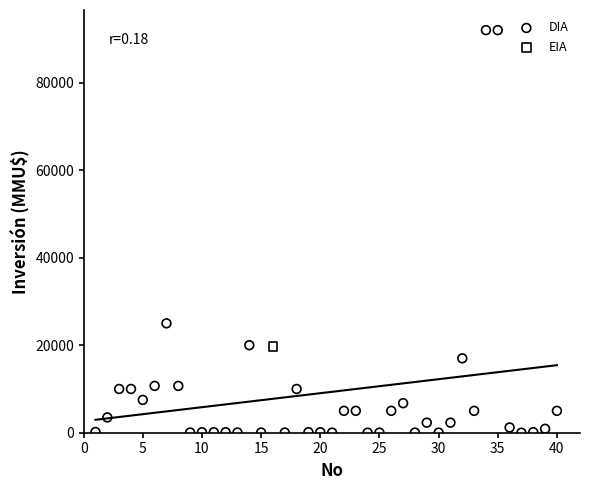

What are all the series names shown in the legend?

DIA, EIA